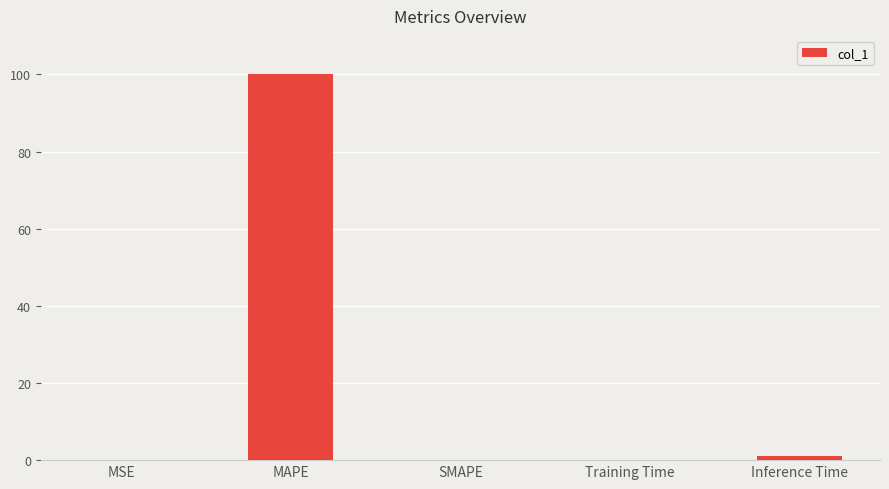

Which label corresponds to the largest value in the chart?

MAPE